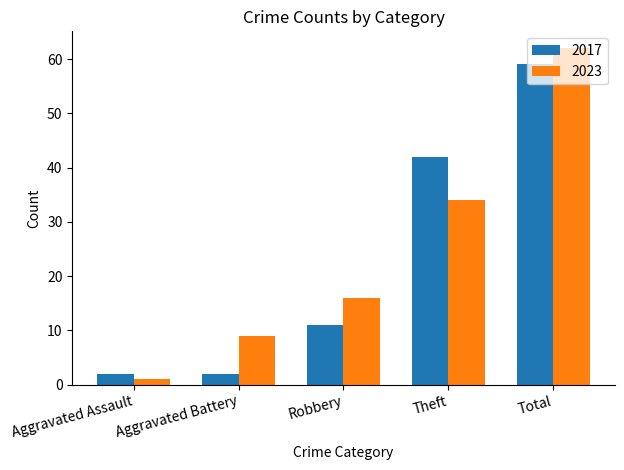

The value of 2023 at Aggravated Battery is 9. True or false?

True